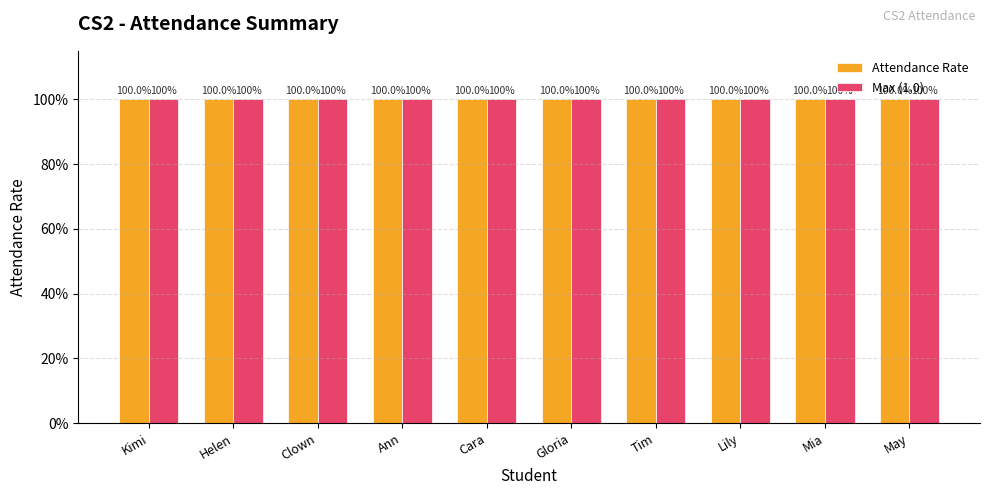

How many bars are there in total?

20